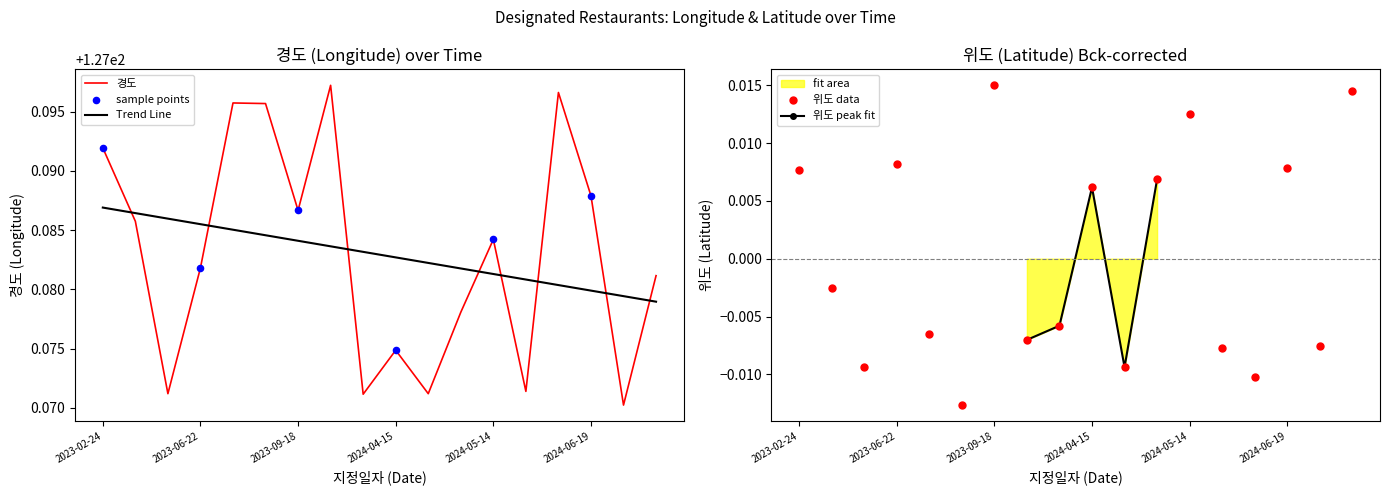

Which series has the largest Y range (max minus min)?

위도